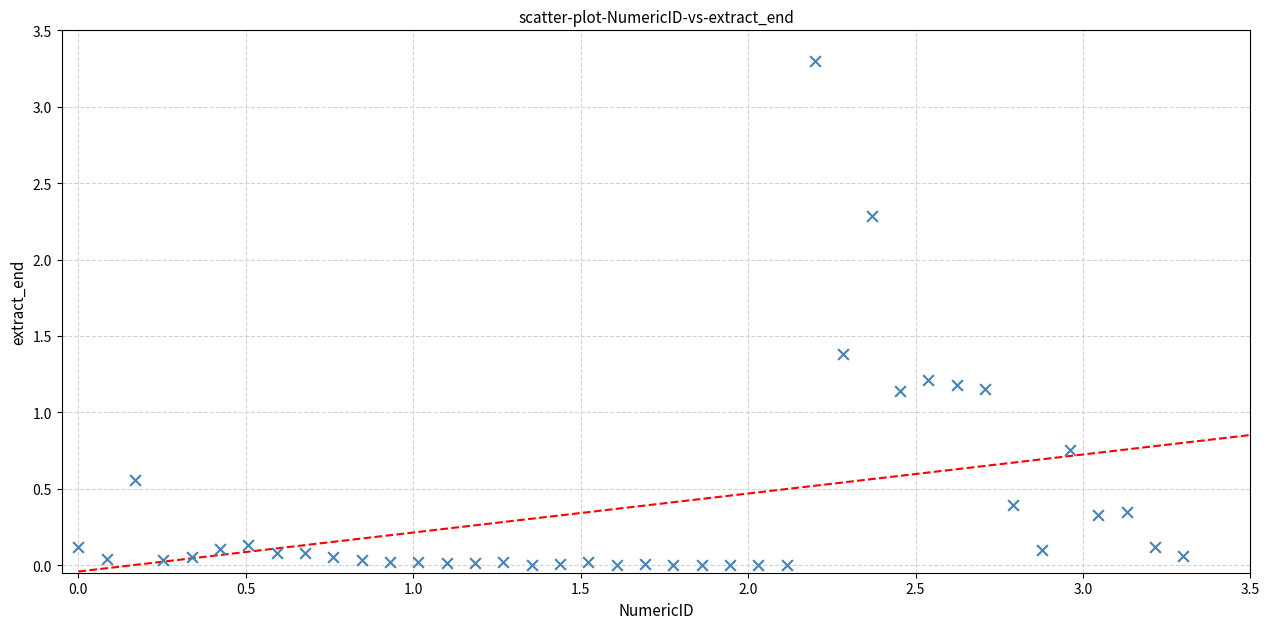

What is the range of Y values (max minus min)?

3.3